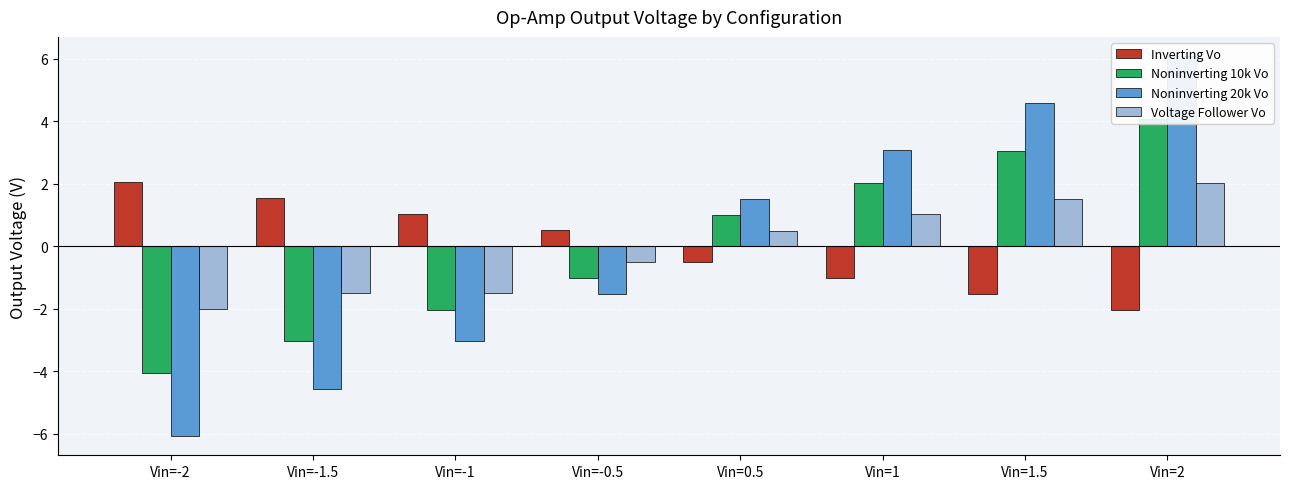

True or false: Voltage Follower Vo has a value of -1.5 at Vin=-1.5.

True